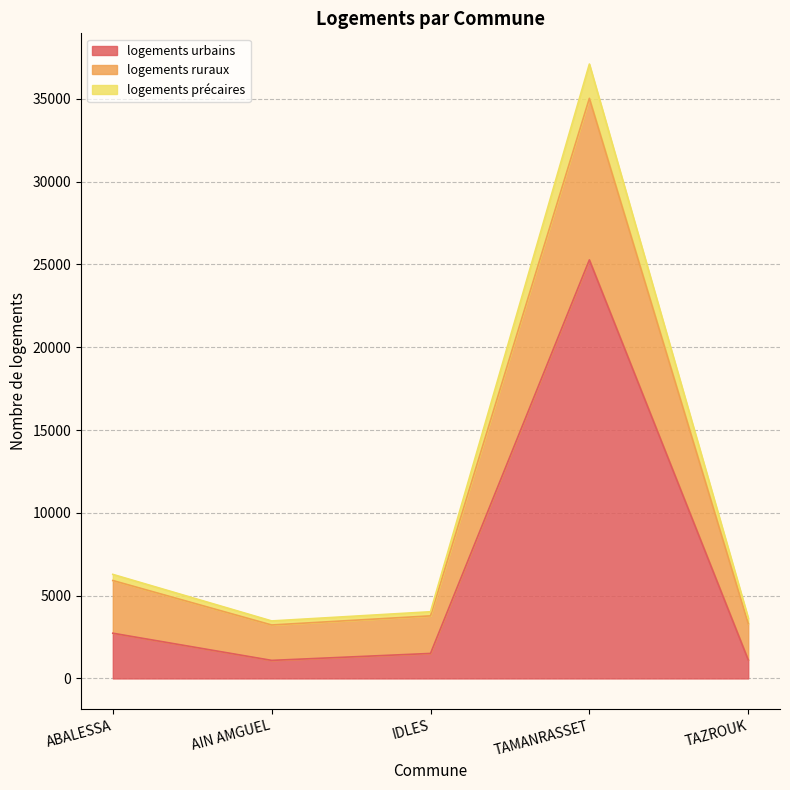

Reading right to left, extract all data points from this chart.

logements urbains: TAZROUK=1120	TAMANRASSET=25277	IDLES=1510	AIN AMGUEL=1090	ABALESSA=2731
logements ruraux: TAZROUK=3312	TAMANRASSET=35032	IDLES=3779	AIN AMGUEL=3228	ABALESSA=5914
logements précaires: TAZROUK=3649	TAMANRASSET=37104	IDLES=4028	AIN AMGUEL=3472	ABALESSA=6284